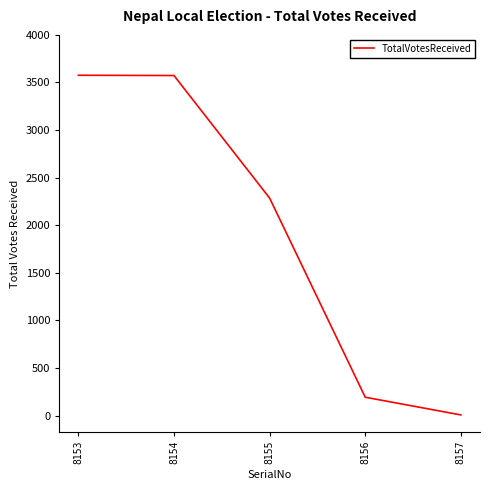

What is the greatest value displayed?

3576